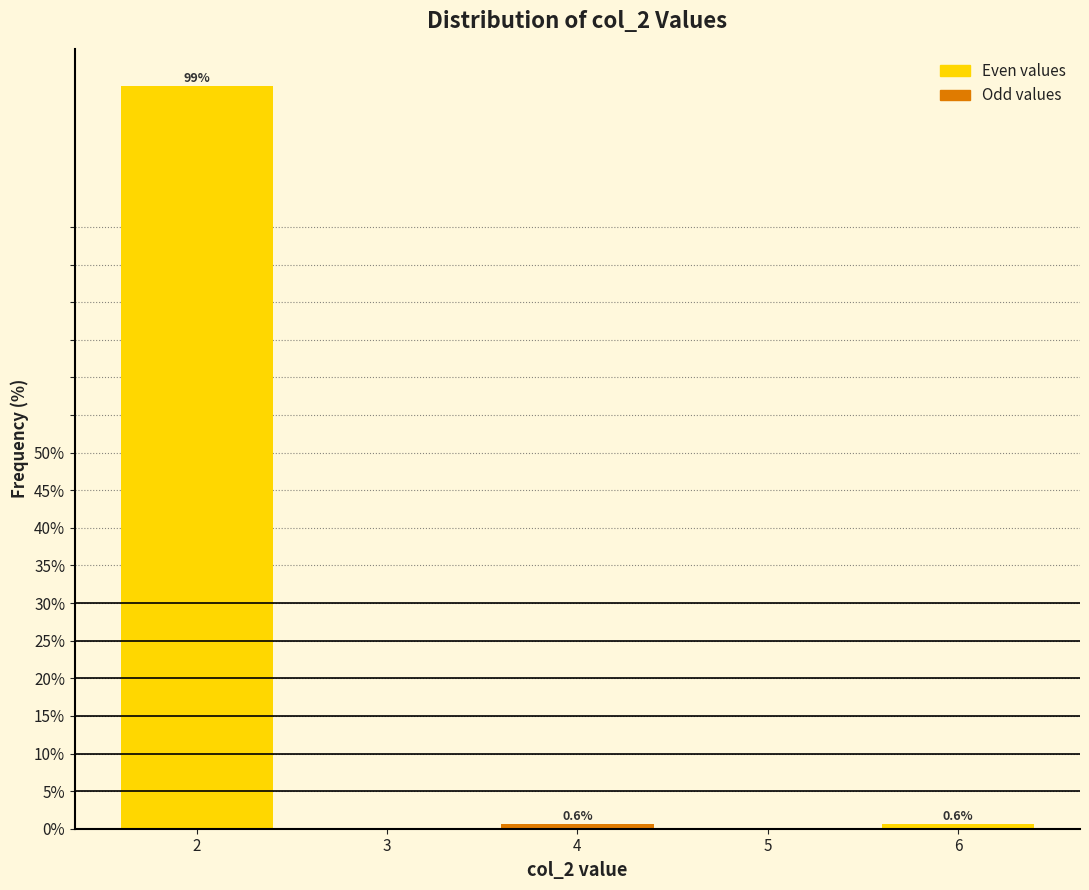

Reading left to right, transcribe all the data shown in this chart.

98.8	0.6	0.6